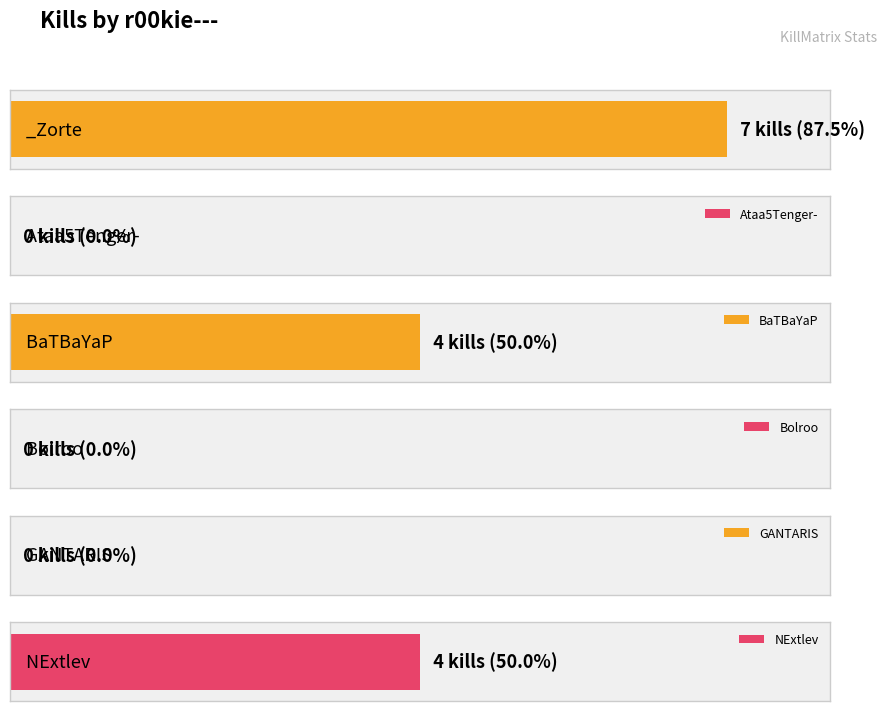

At which label does the data first exceed 4?

_Zorte